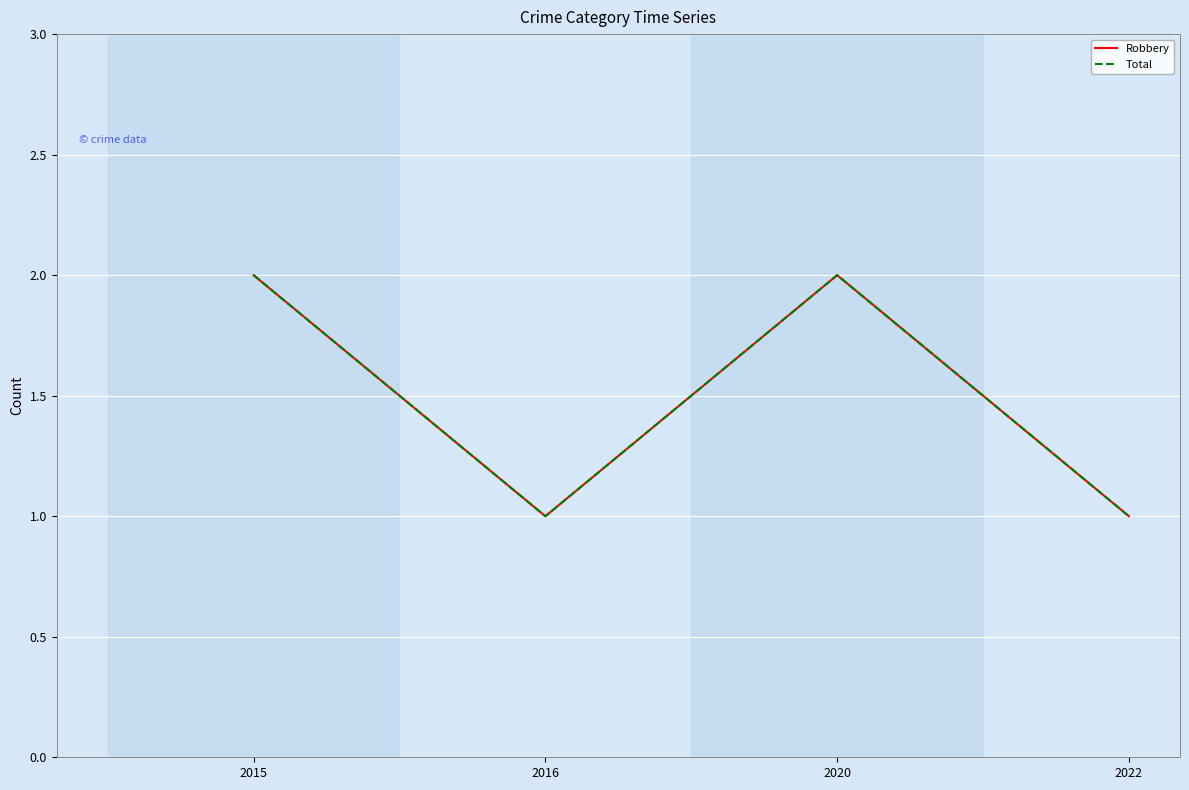

True or false: Robbery has a value of 2 at 2015.

True